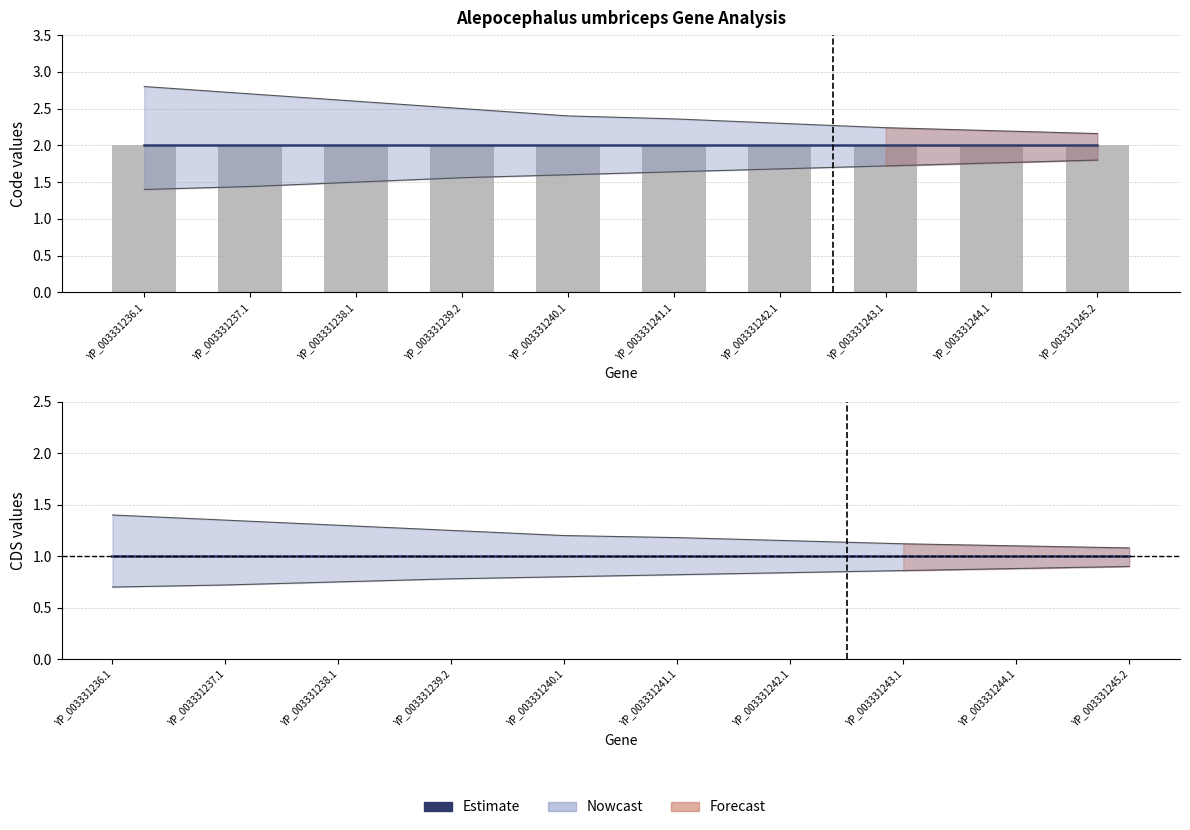

What is the difference between the highest and lowest values at YP_003331241.1?

1